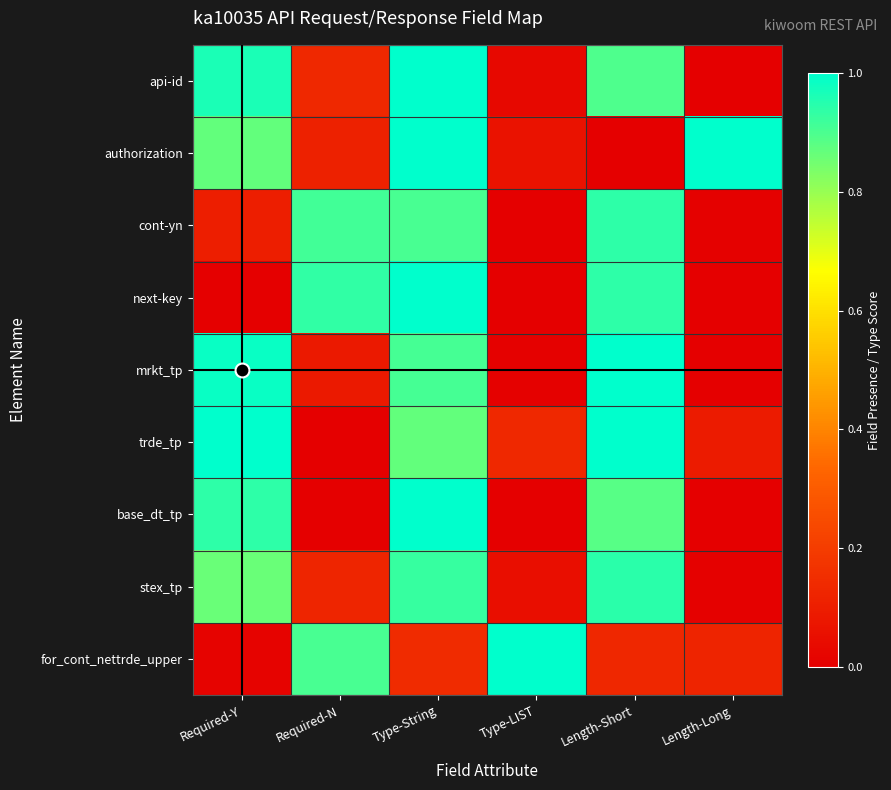

At which category does the chart reach its peak across all series?

Type-String